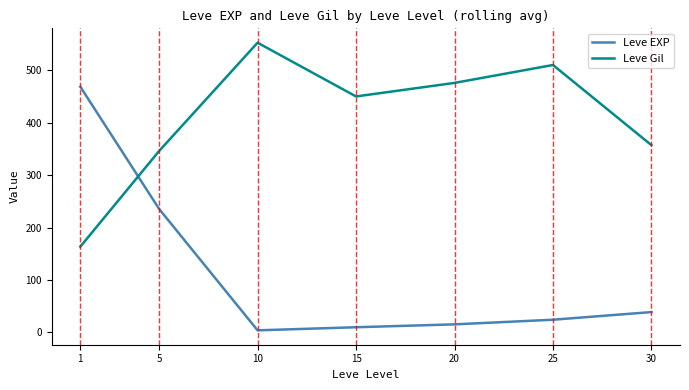

Does the chart display data point markers on the line(s)?

No